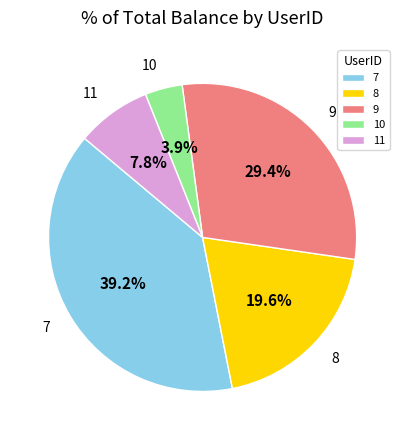

Rank the categories by value from highest to lowest.

7, 9, 8, 11, 10